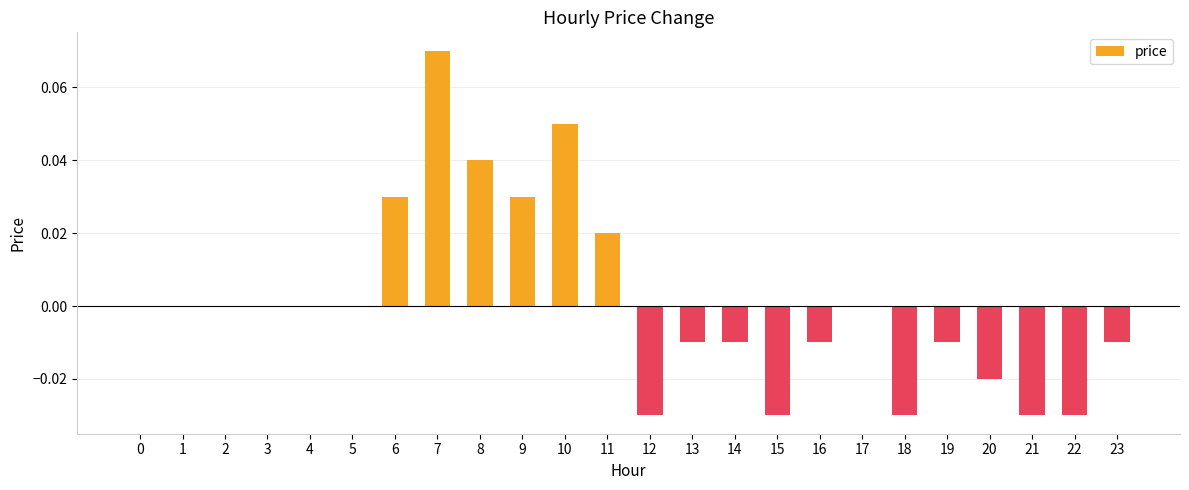

Which label corresponds to the largest value in the chart?

7